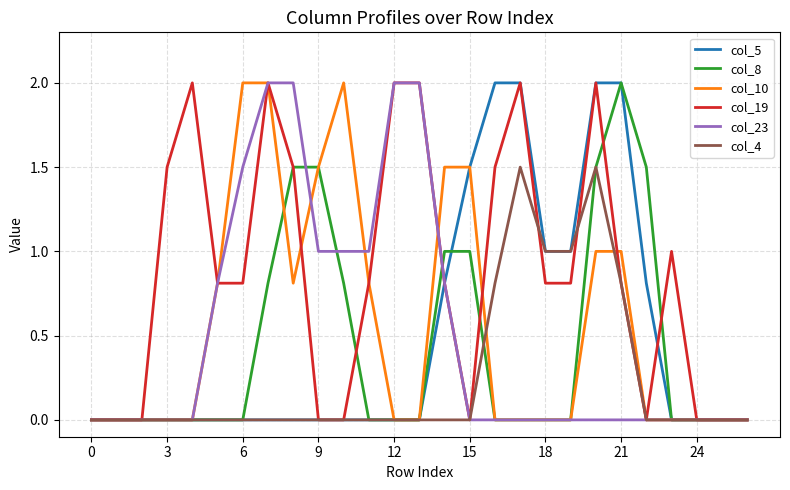

Which series has the largest total across all categories?

col_19